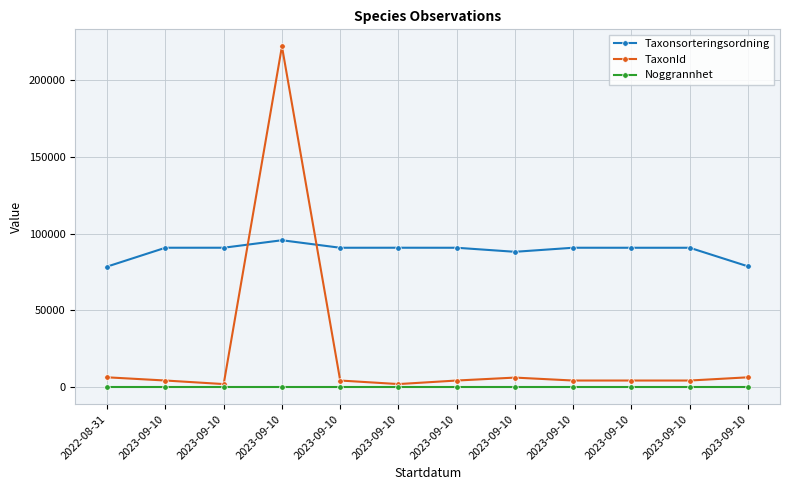

How many series are shown in this chart?

3